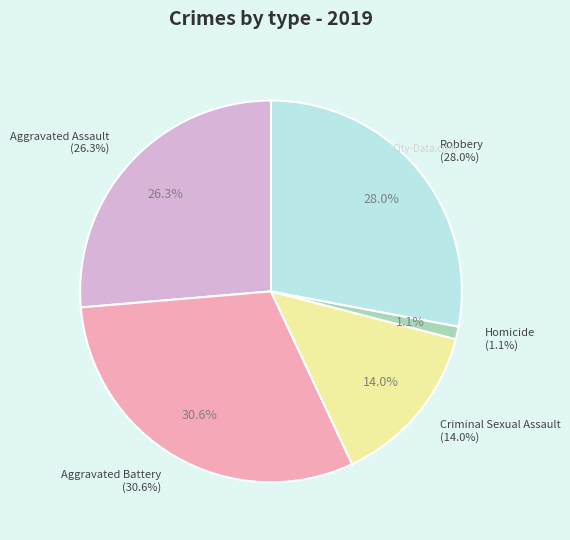

How many slices are in this pie chart?

5